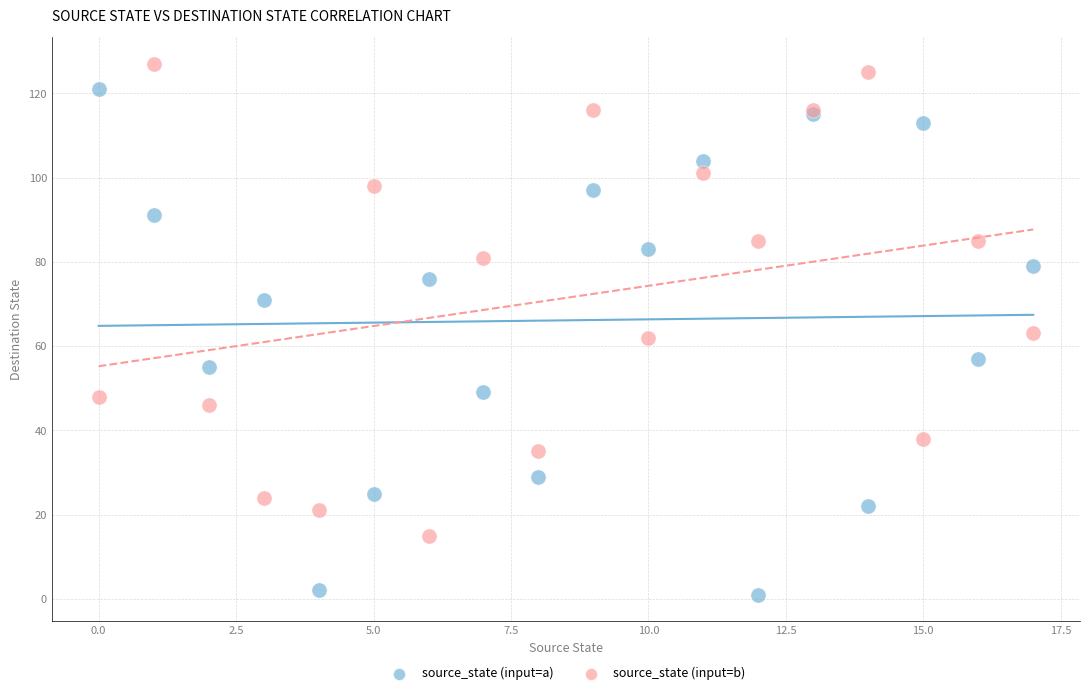

What are all the series names shown in the legend?

source_state (input=a), source_state (input=b)